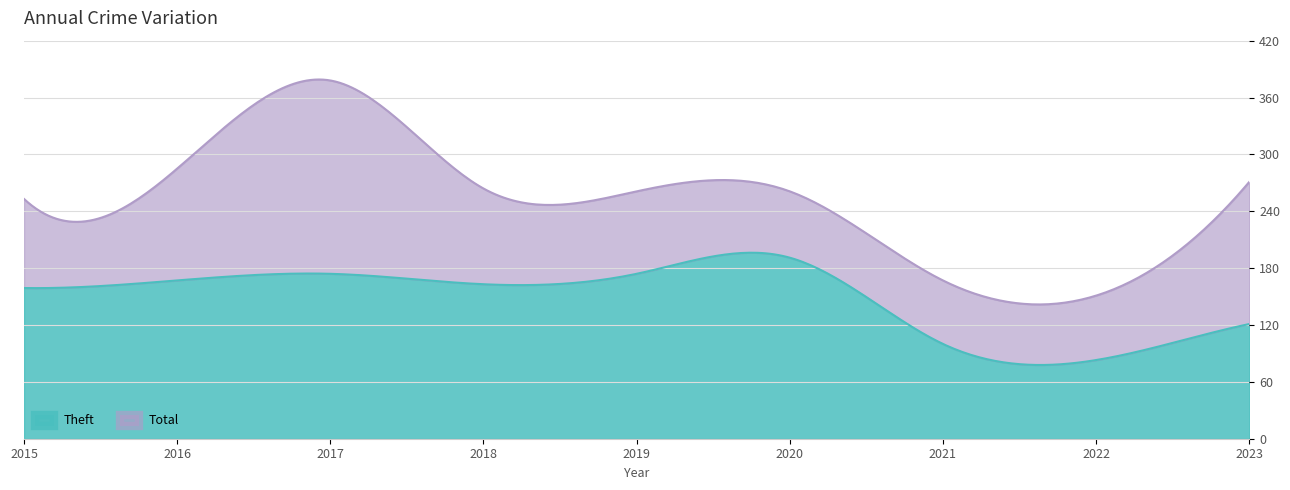

List the series in order of their peak value, lowest first.

Theft, Total